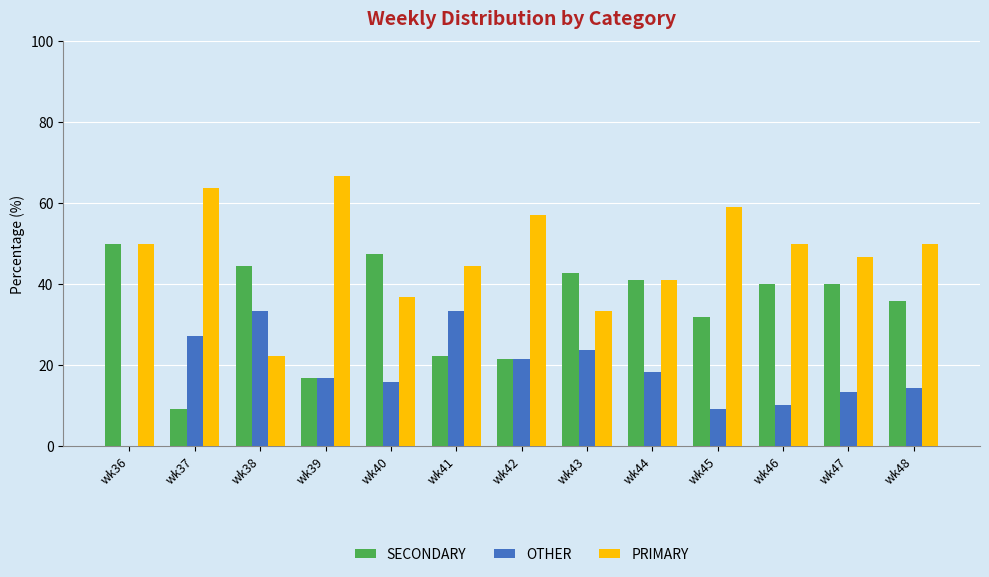

Does the chart contain stacked bars?

No